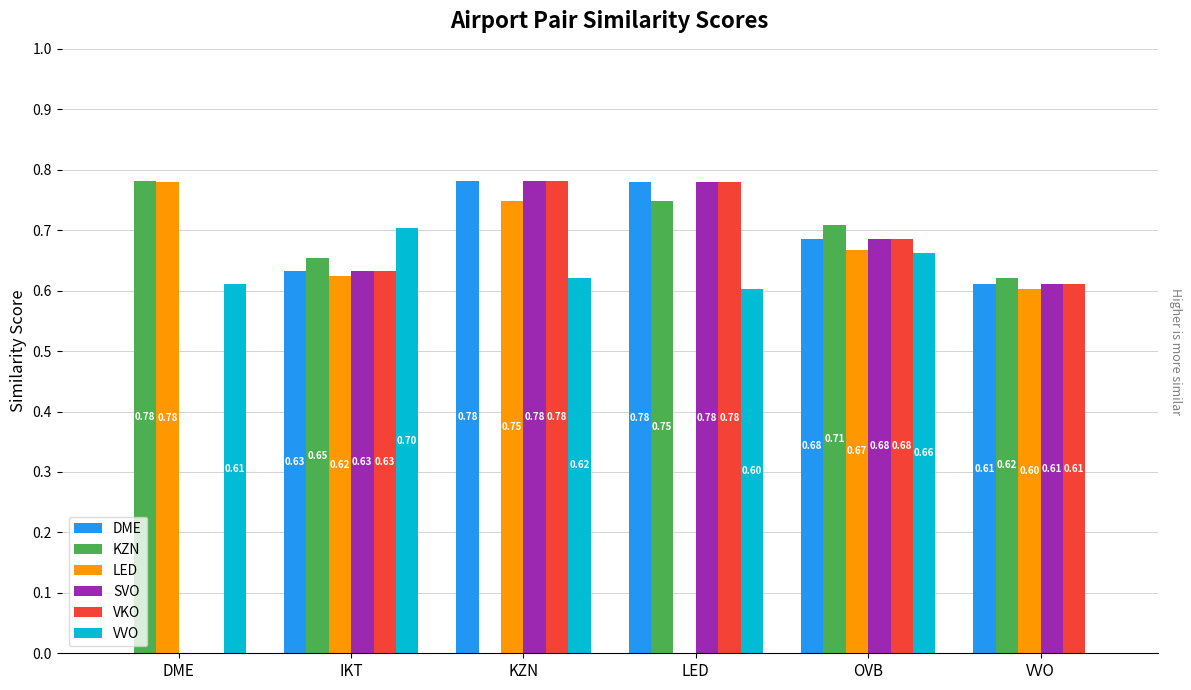

What is the sum of the SVO values at LED and KZN?

1.6